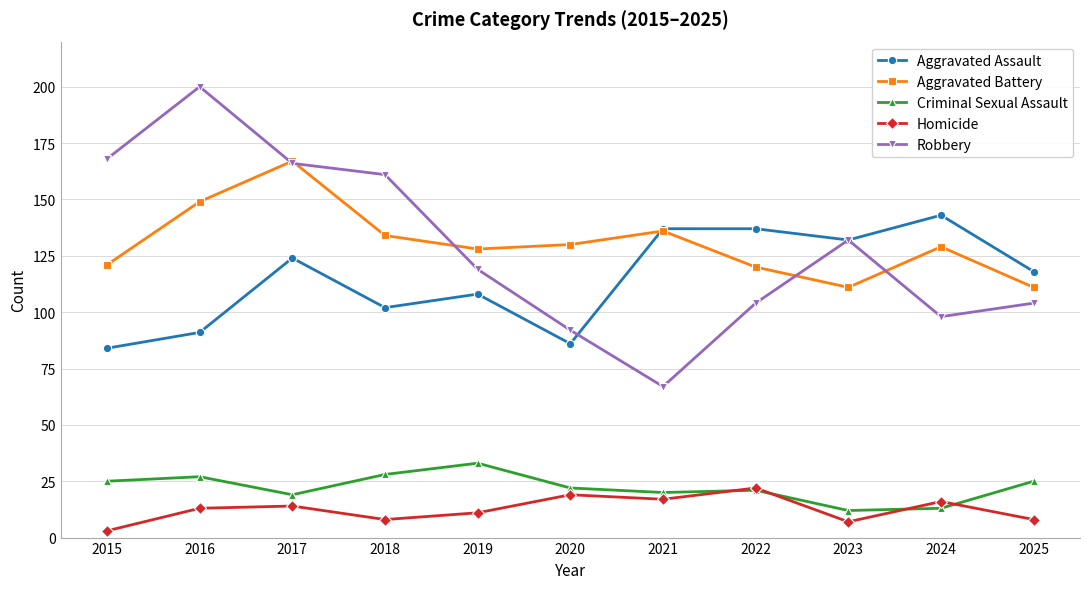

True or false: Homicide and Aggravated Assault cross at least once.

False